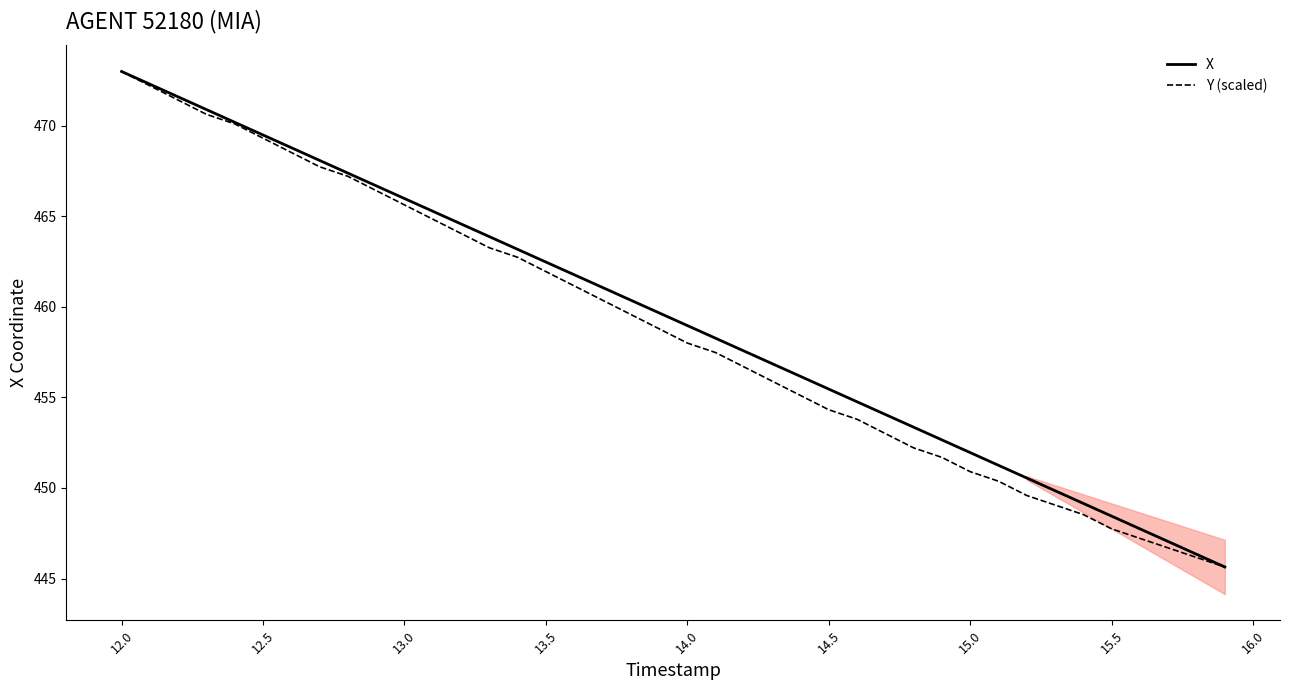

Where does the Y (scaled) series first go above 458?

12.0